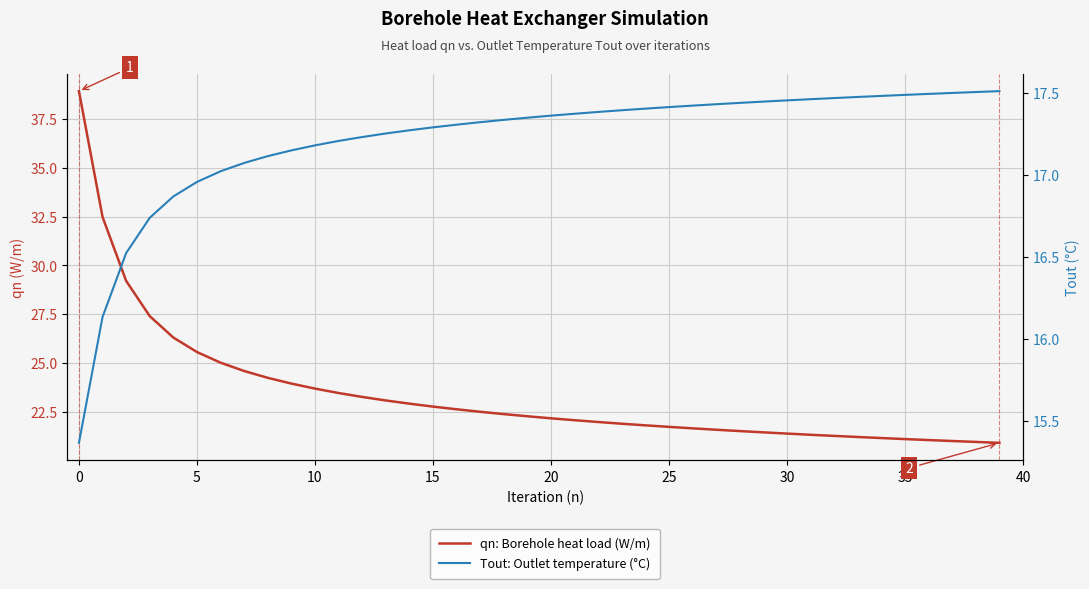

Is it true that Tout: Outlet temperature (°C) equals 17.5 at 35?

True